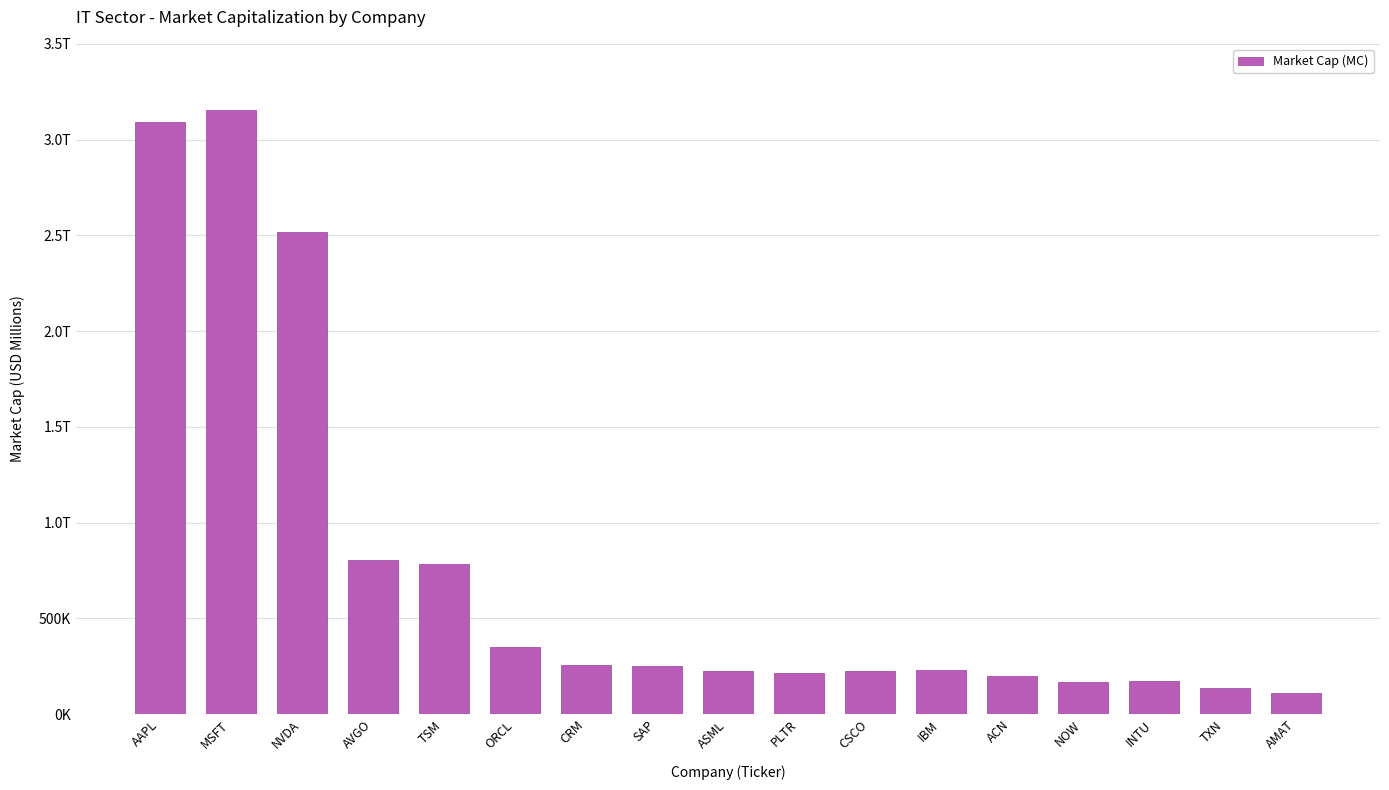

List the labels in order of value, smallest first.

AMAT, TXN, NOW, INTU, ACN, PLTR, CSCO, ASML, IBM, SAP, CRM, ORCL, TSM, AVGO, NVDA, AAPL, MSFT